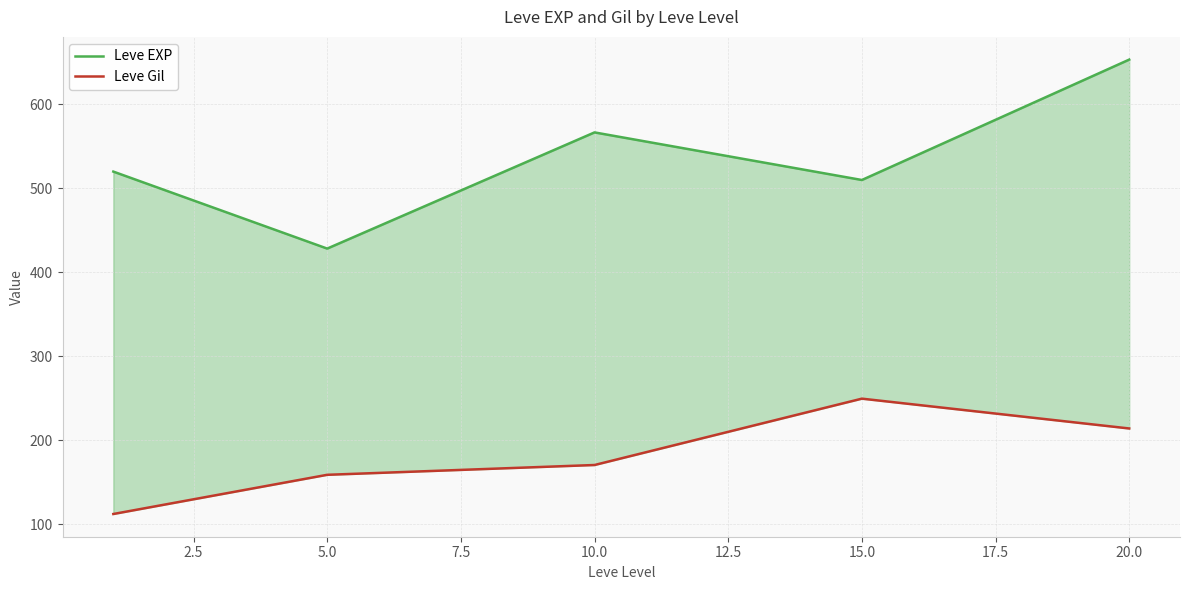

How many data points in Leve EXP are above 520?

2